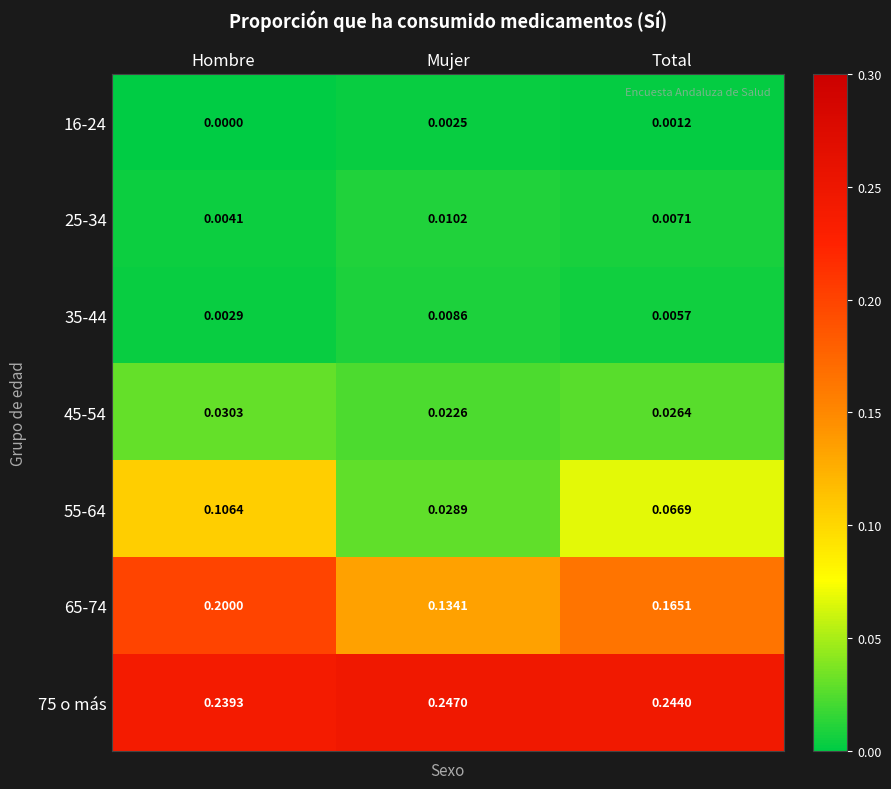

What is the total value across all series at Total?

0.5